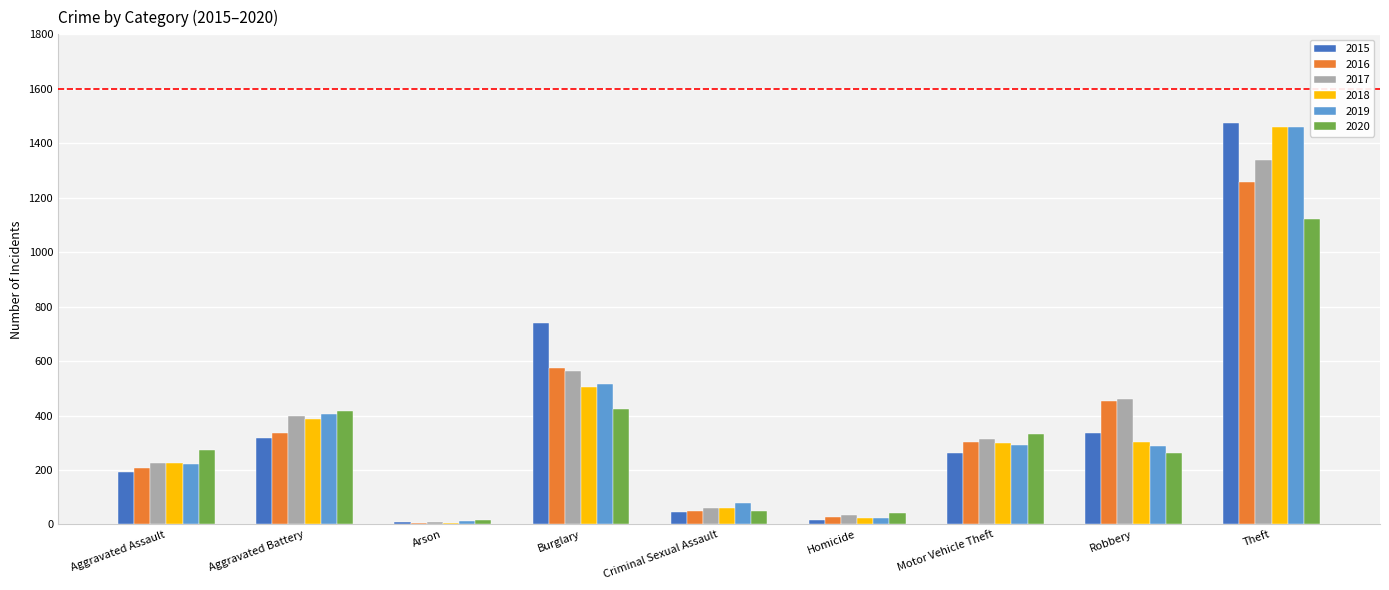

What is the label of the 7th bar from the right?

Arson